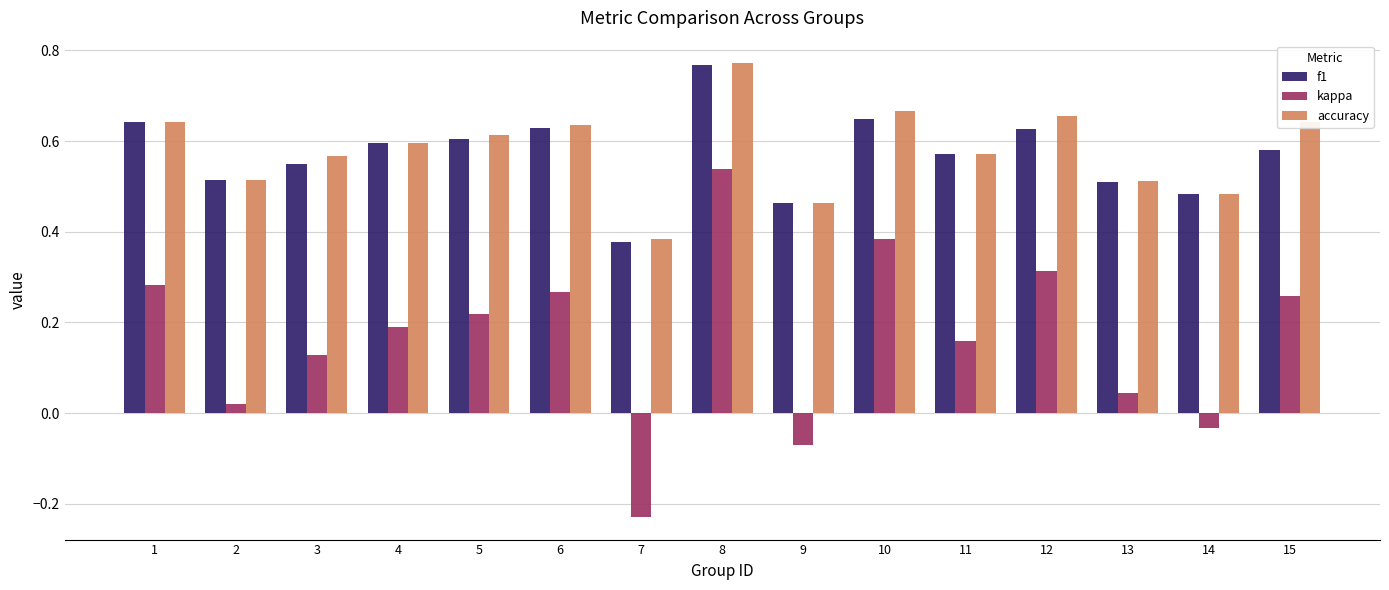

Which category has the lowest value in the f1 series?

7